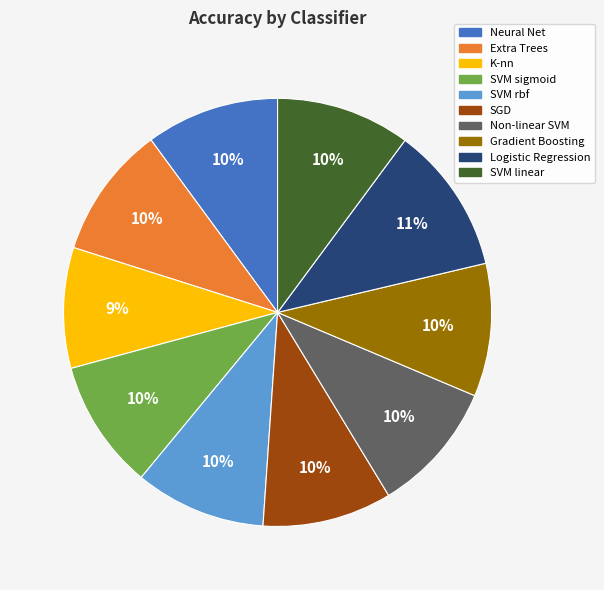

Which category has the biggest portion of the pie?

Logistic Regression